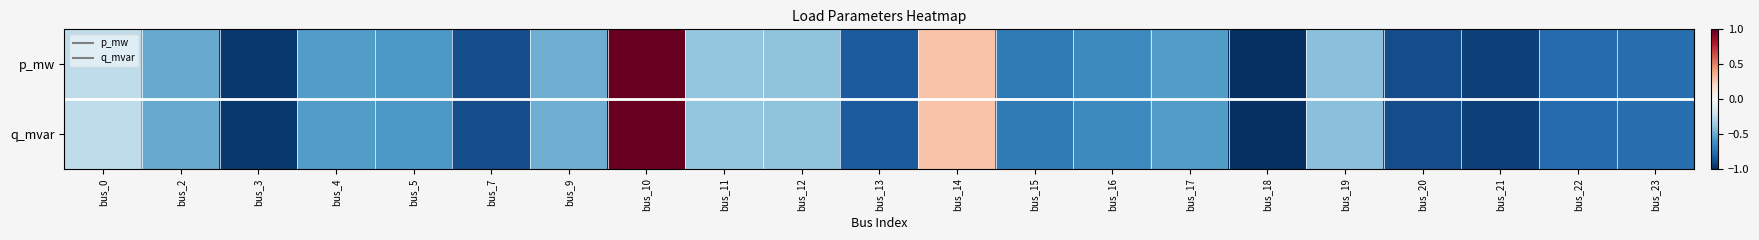

Rank the series by their maximum value, from highest to lowest.

p_mw, q_mvar